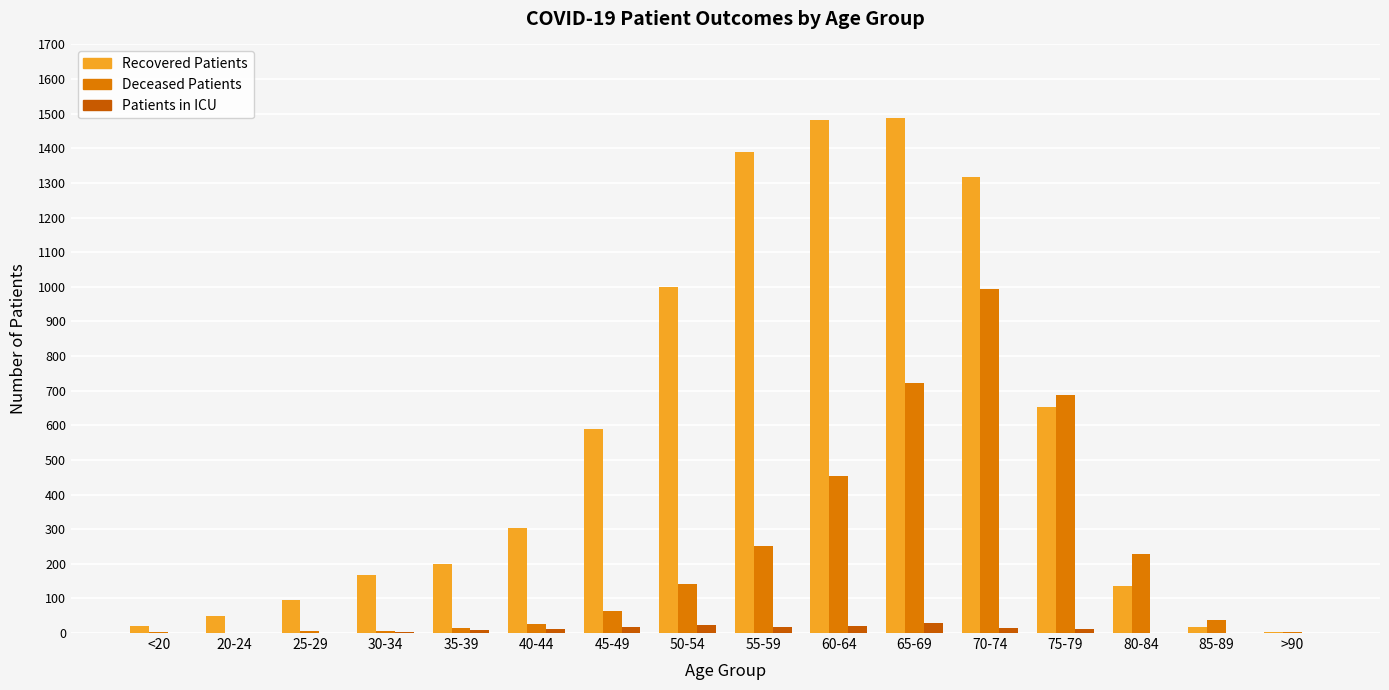

What is the highest value of the Recovered Patients series?

1488